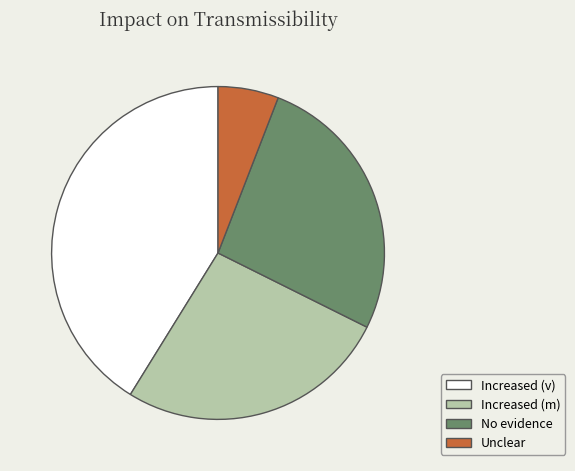

What is the smallest slice in the pie chart?

Unclear